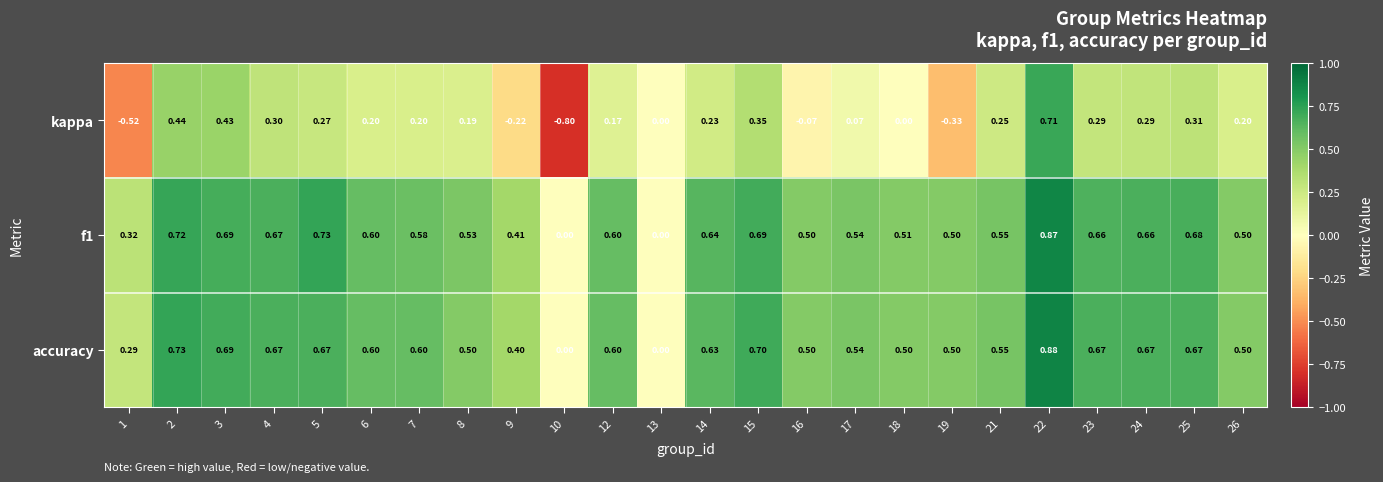

Between 14 and 19, which series saw the biggest shift?

kappa